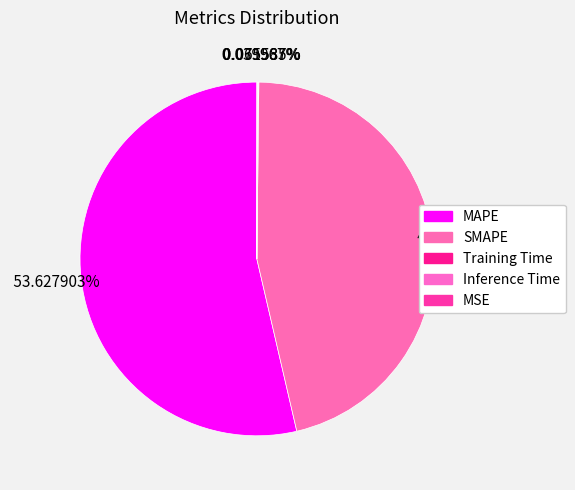

Which slice represents more than half of the pie?

MAPE